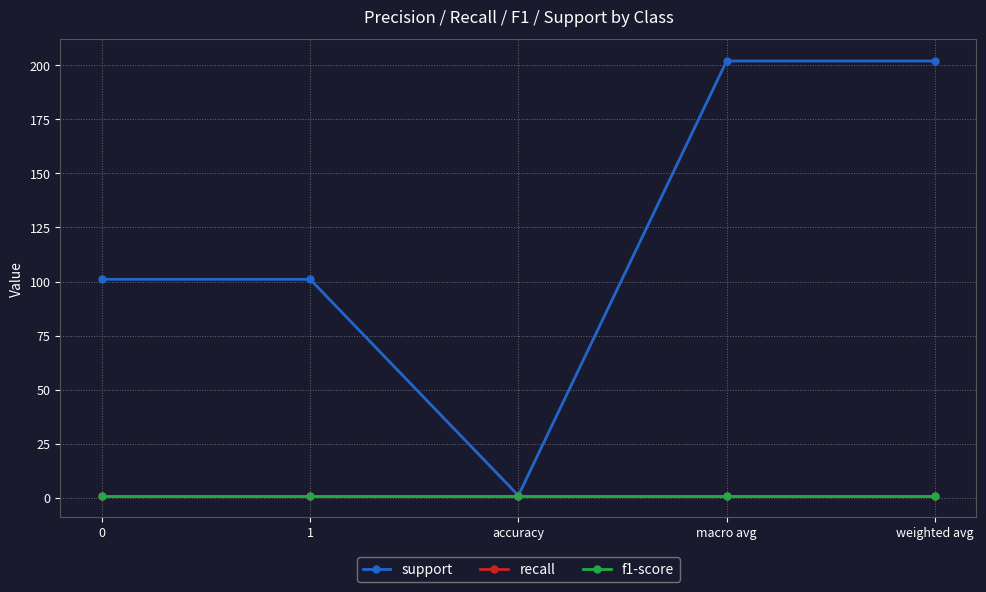

At how many categories does at least one series exceed 103?

2